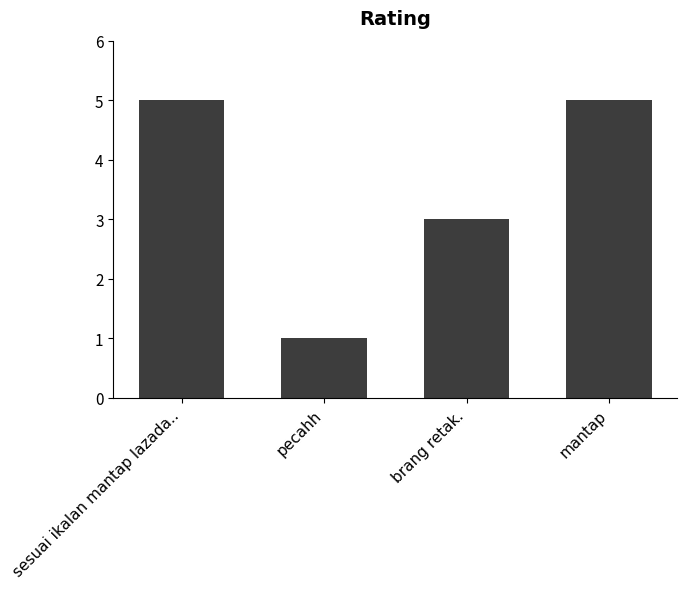

The value at brang retak. is 3. True or false?

True